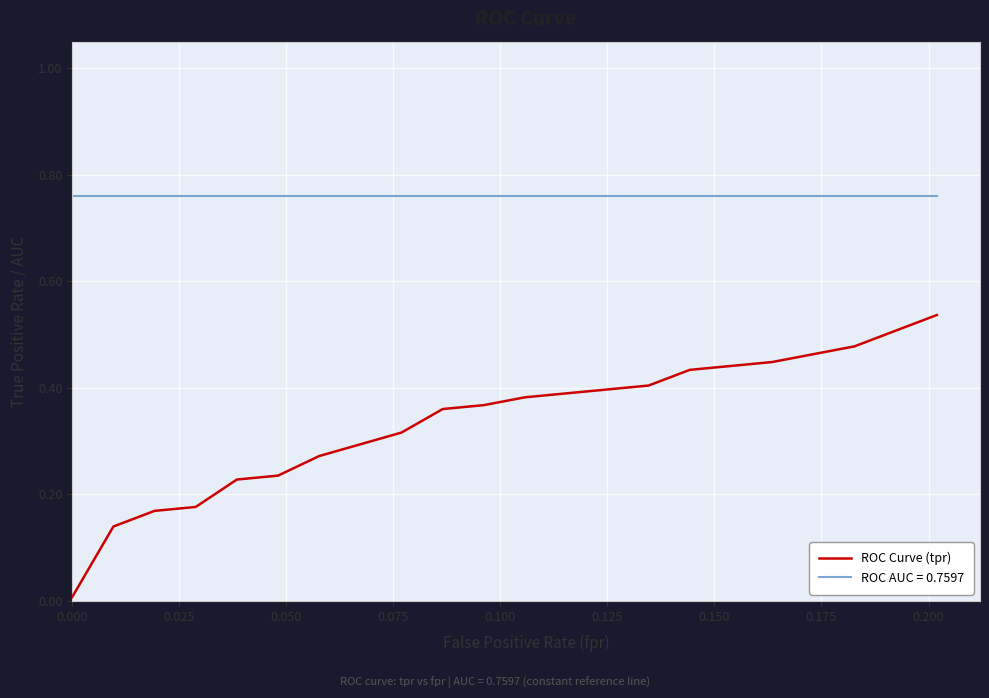

Which series has the largest range (max minus min)?

ROC Curve (tpr)